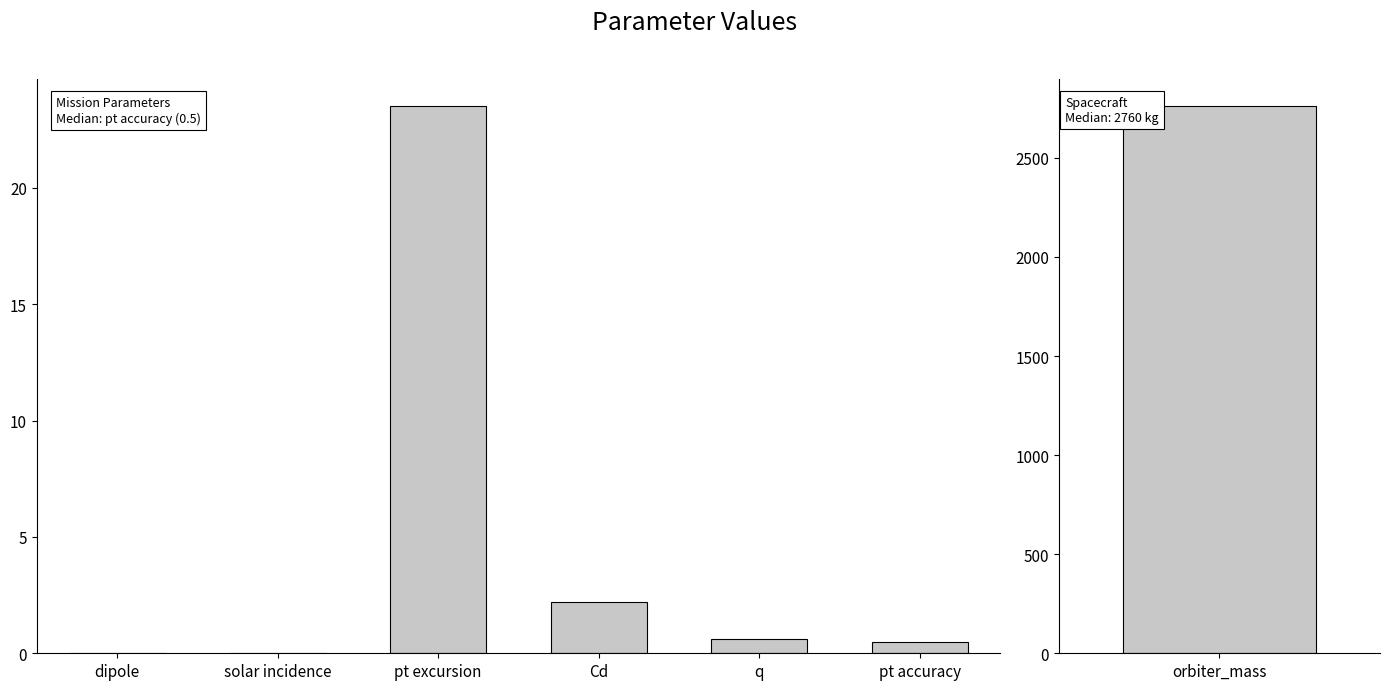

What is the change in value from dipole to Cd?

+2.2